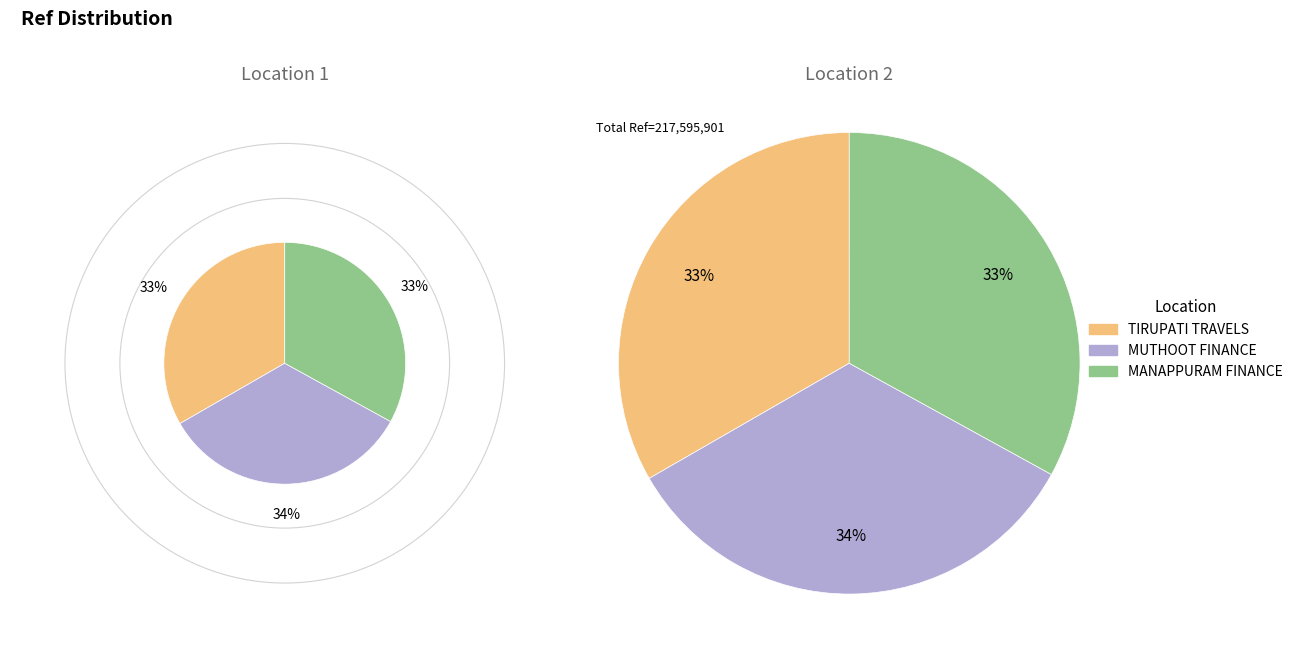

Approximately how many times larger is the value at MUTHOOT FINANCE LTD - #3849 - BUXAR - BU compared to MANAPPURAM FINANCE - #3726 - BIHAR - BUX?

1.0